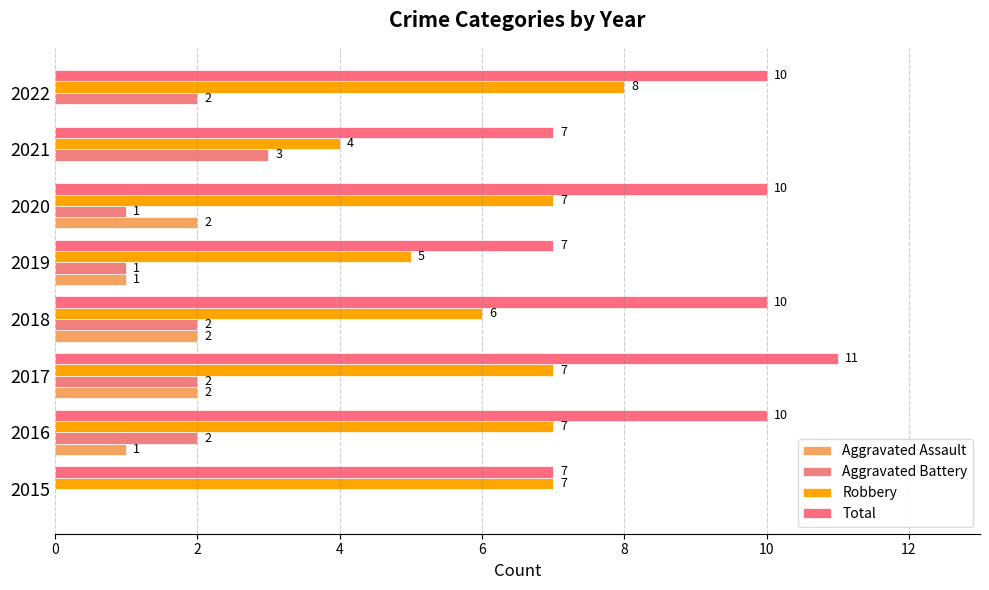

How many categories are shown in the chart?

8